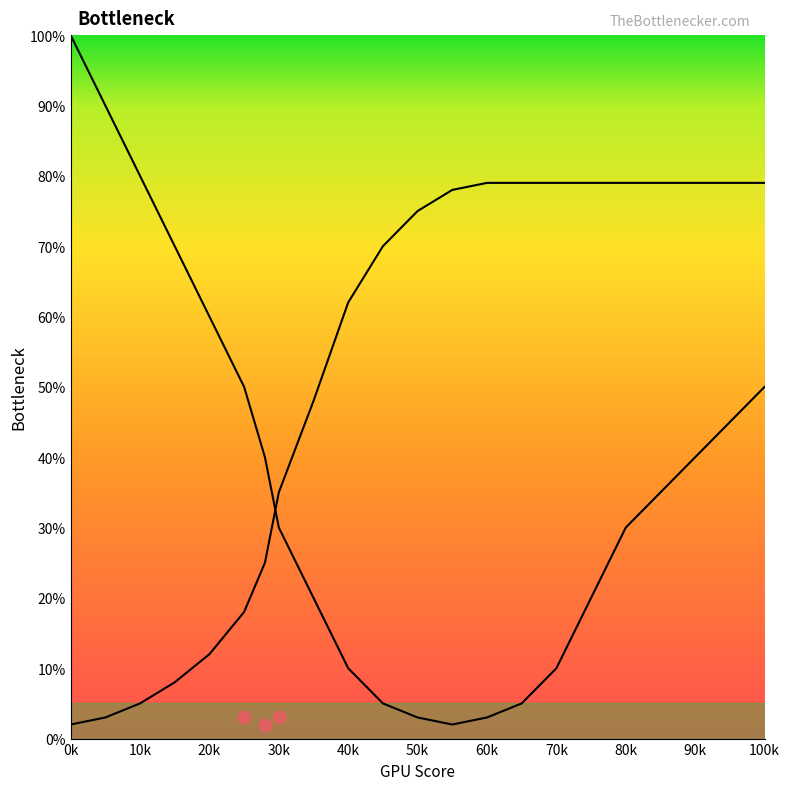

At how many categories does at least one series exceed 39?

19